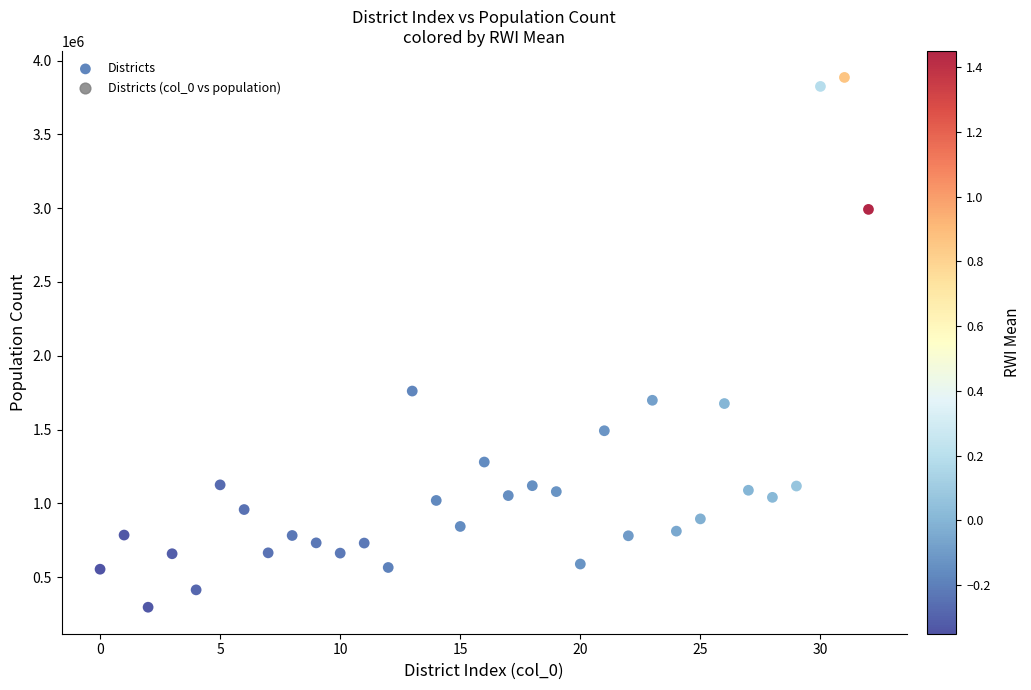

What is the range of Y values (max minus min)?

3589098